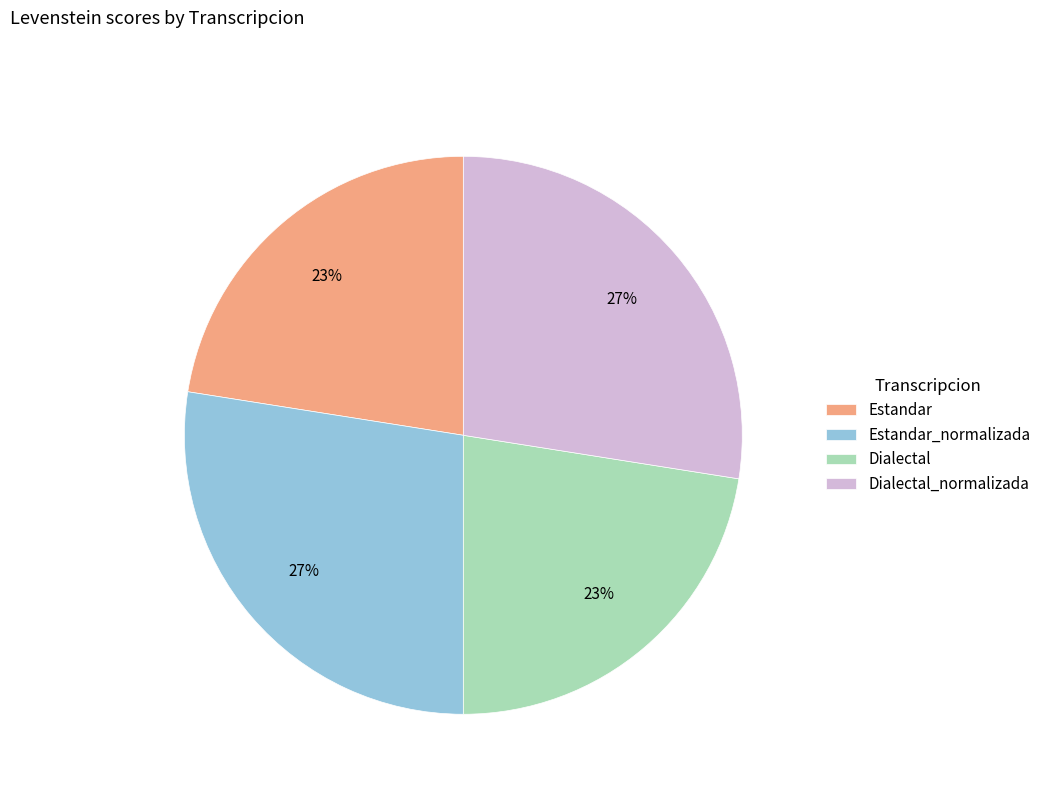

Do Estandar and Dialectal together represent more than half of the pie?

No